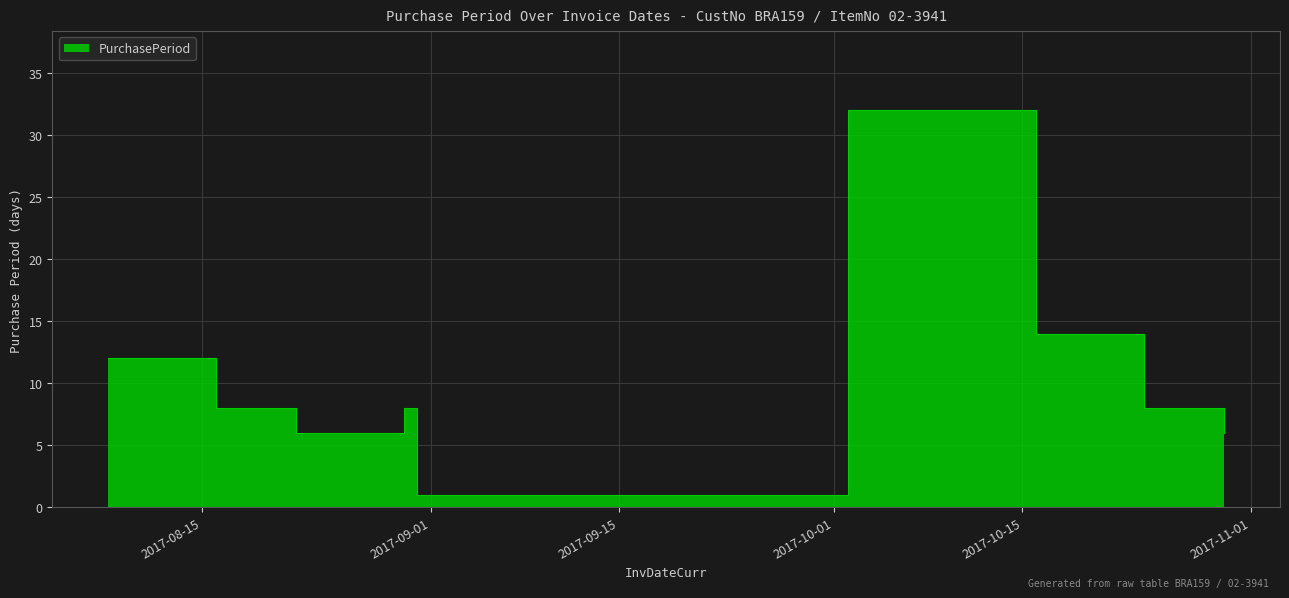

What is the ratio of the value at 2017-10-24 to the value at 2017-08-30?

1.0